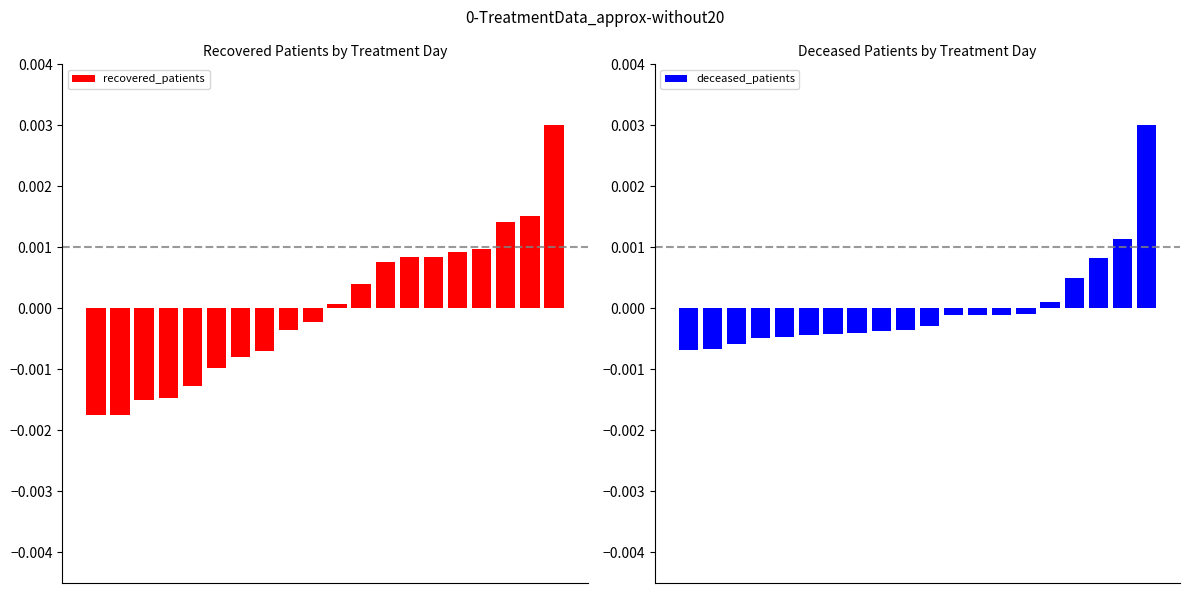

How many data points does each series have?

20